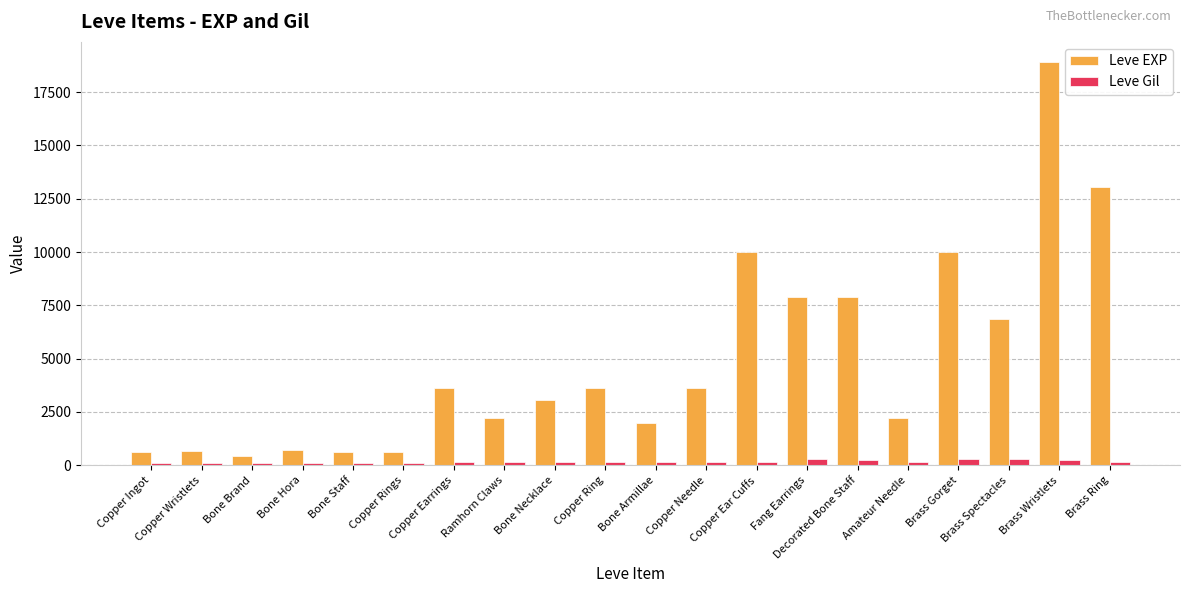

The value of Leve EXP at Brass Gorget is 9990. True or false?

True